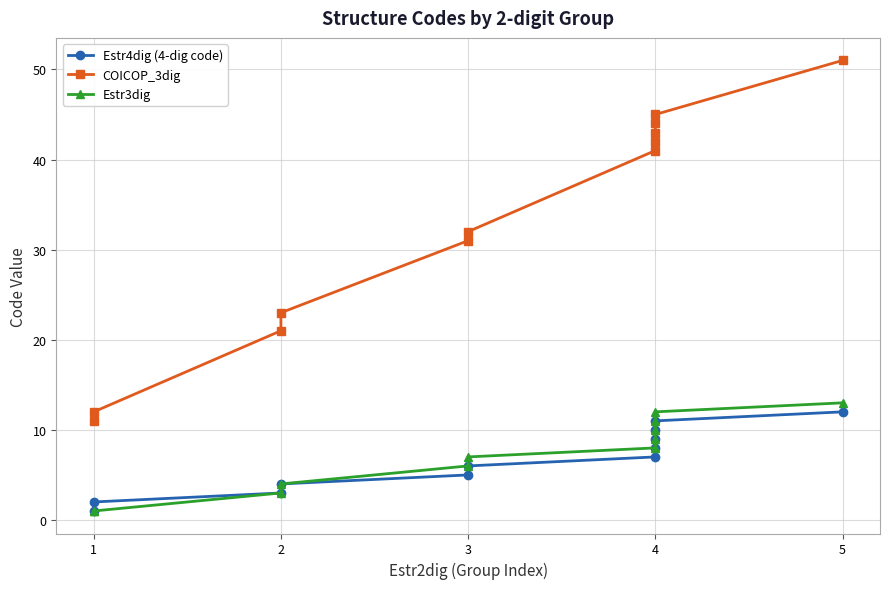

How many distinct data groups are displayed?

3